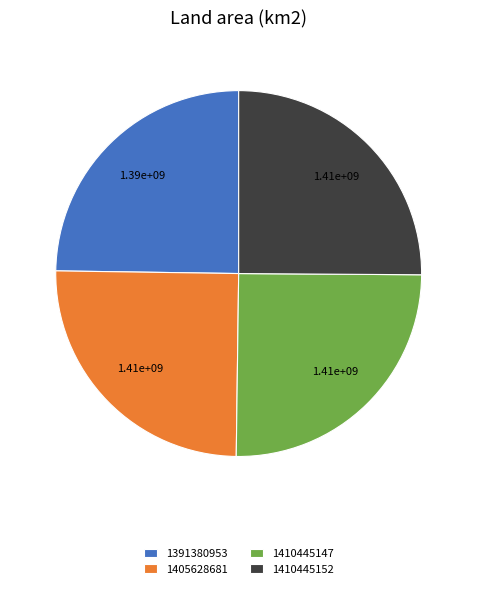

Is 1410445152 the majority of the pie?

No